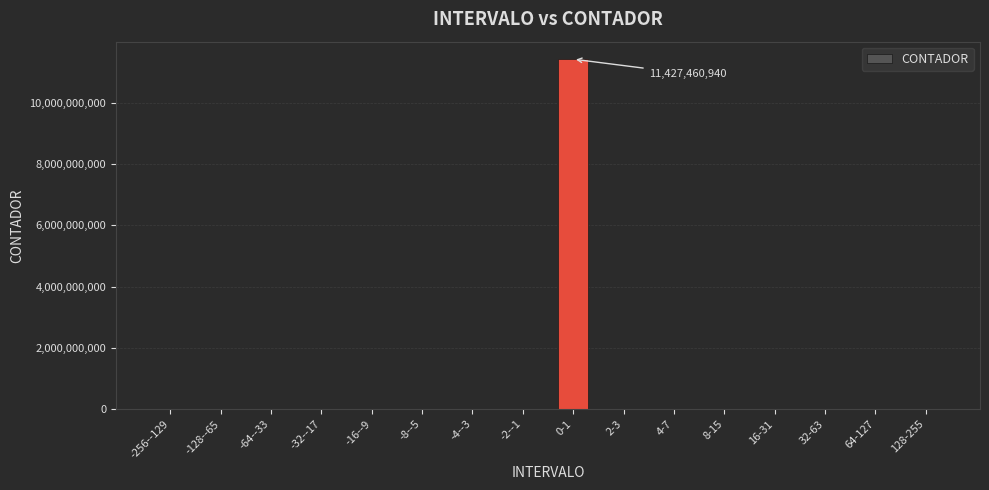

True or false: the data shows 3936018803 at 4-7.

False